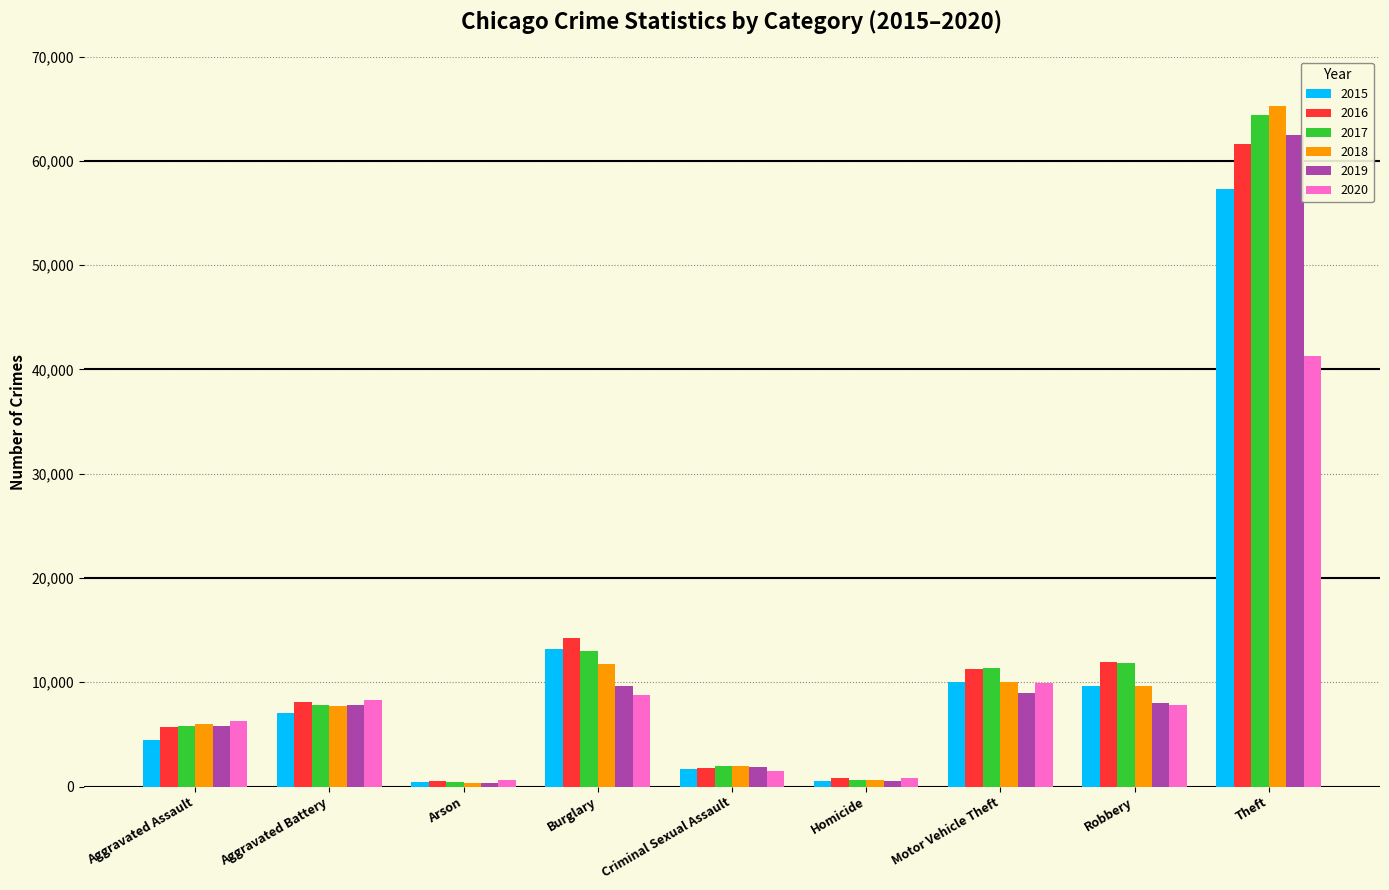

How many groups of bars are there?

9